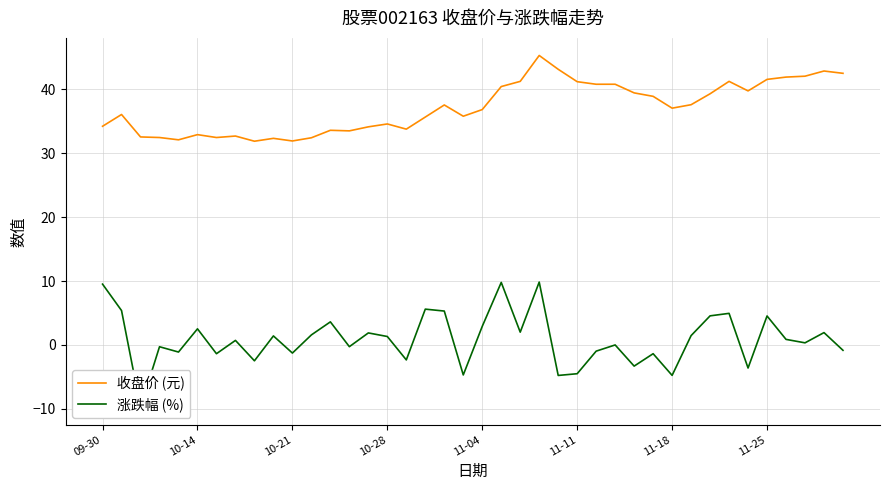

Where is 涨跌幅 (%) nearest to the value 0?

27